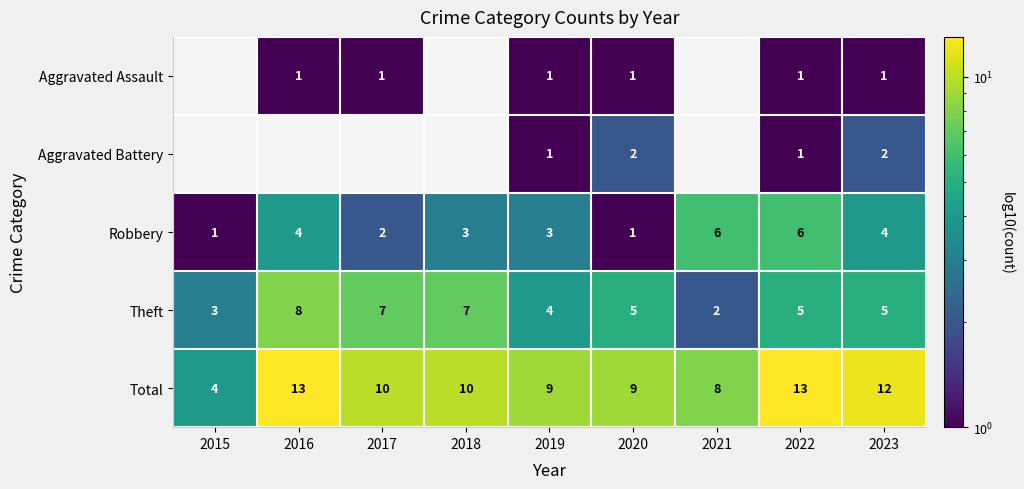

Where is Total nearest to the value 8?

2021